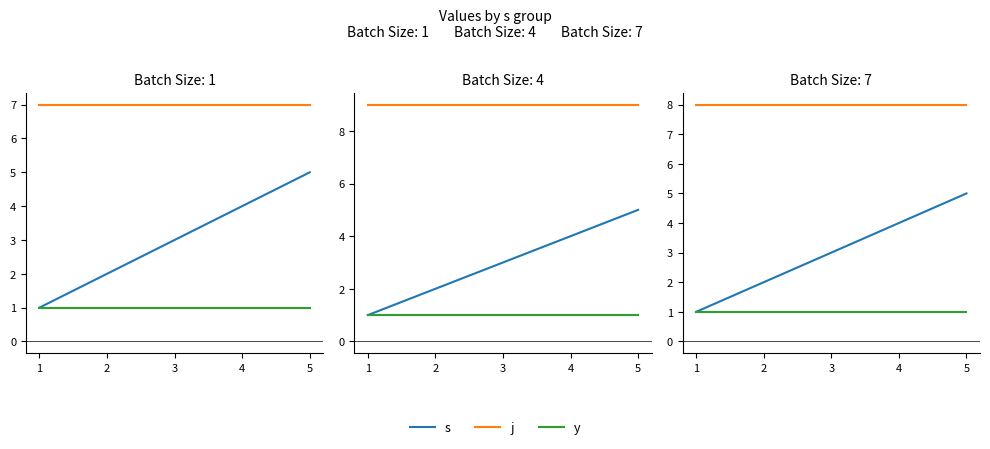

Does the chart have visible grid lines?

No